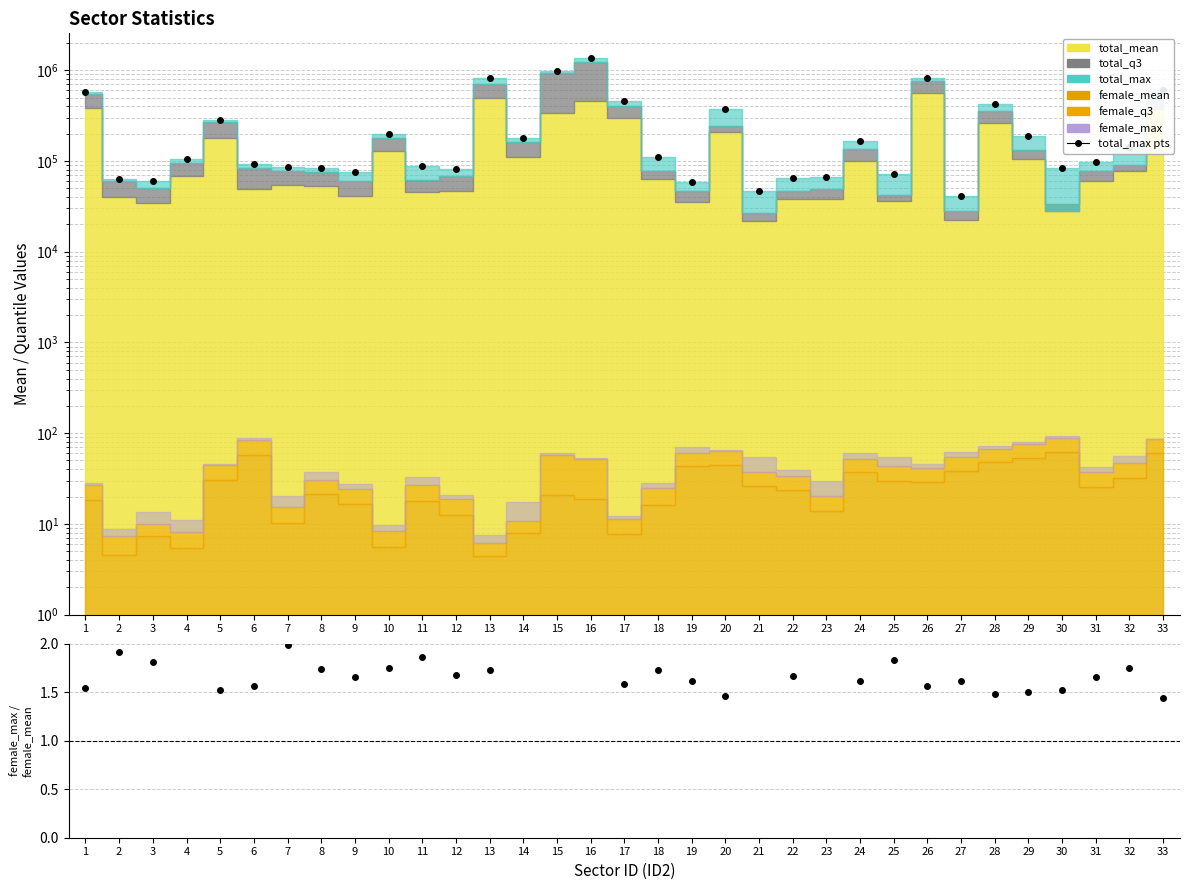

Is it true that the value at 13 is 1209529.5?

False